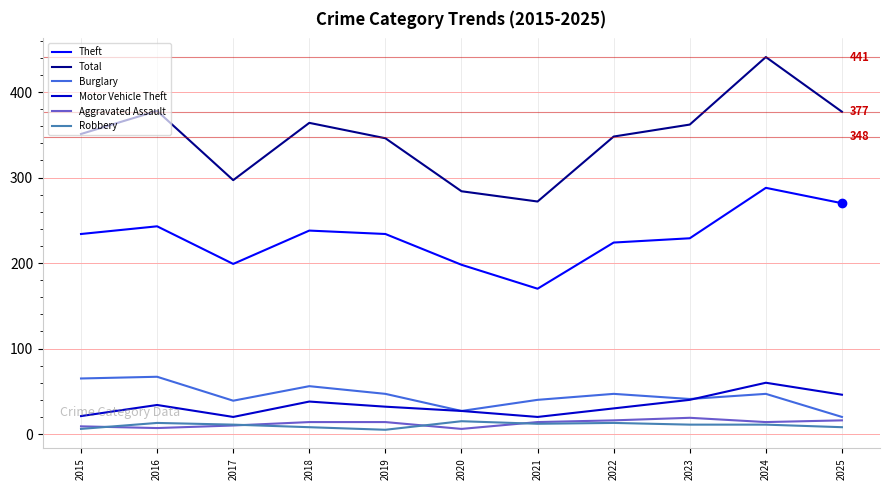

What is the maximum value shown in the chart?

441